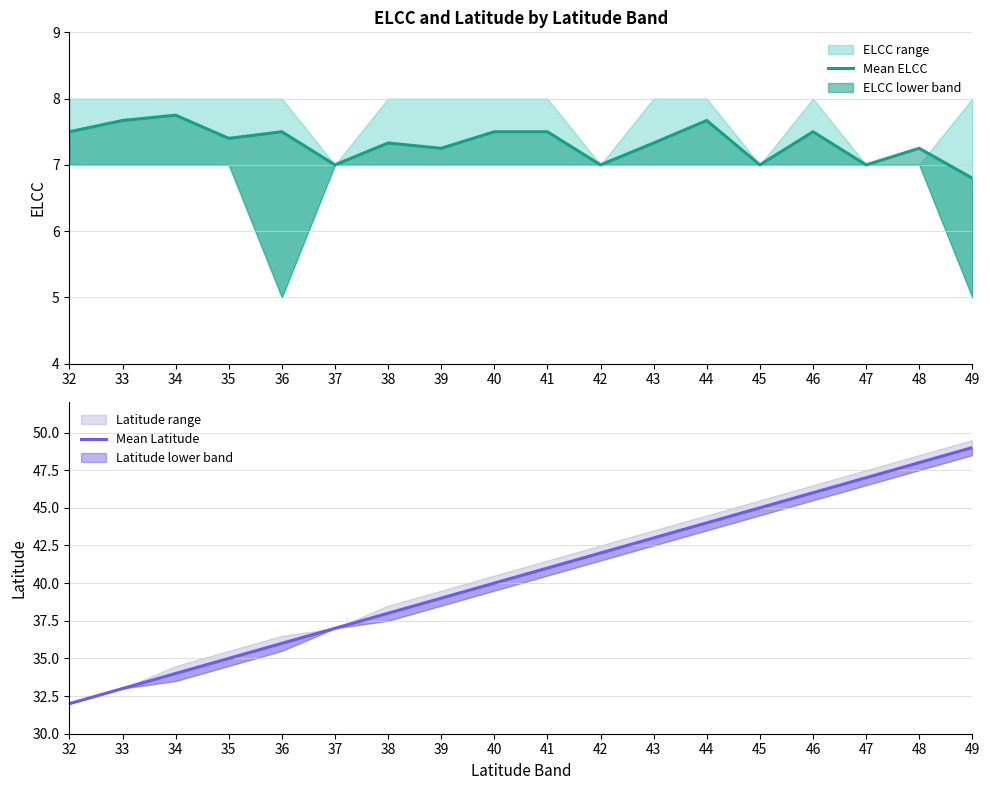

Reading left to right, what are all the values shown in this chart?

Mean ELCC: 7.5	7.7	7.8	7.4	7.5	7.0	7.3	7.2	7.5	7.5	7.0	7.3	7.7	7.0	7.5	7.0	7.2	6.8
Mean Latitude: 32.0	33.0	34.0	35.0	36.0	37.0	38.0	39.0	40.0	41.0	42.0	43.0	44.0	45.0	46.0	47.0	48.0	49.0